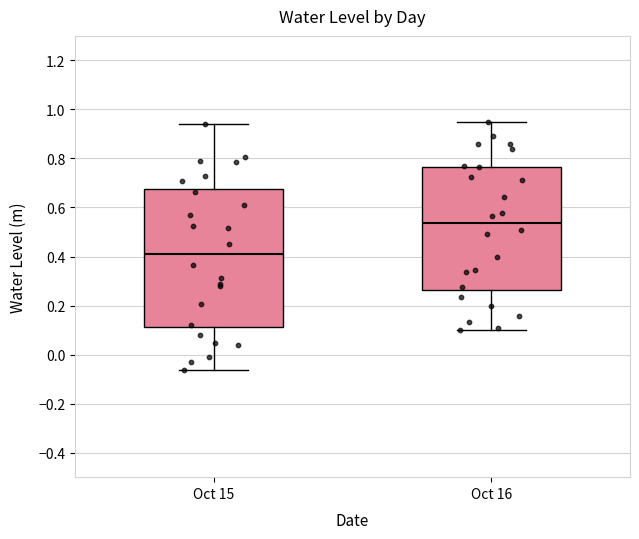

Comparing the boxes themselves (not the whiskers), which one is the tallest?

Oct 15